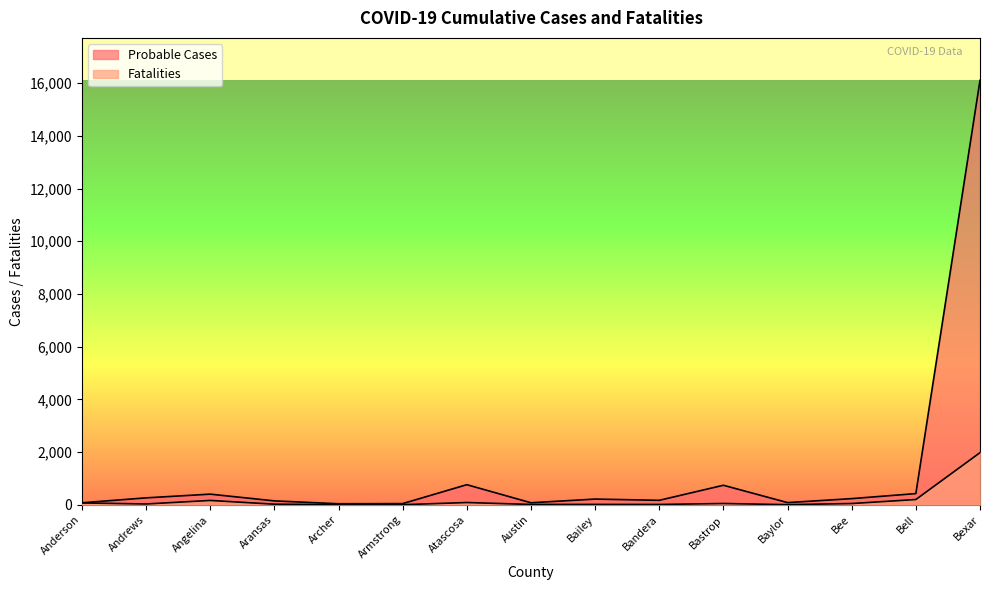

True or false: Fatalities and Probable Cases intersect in this chart.

False